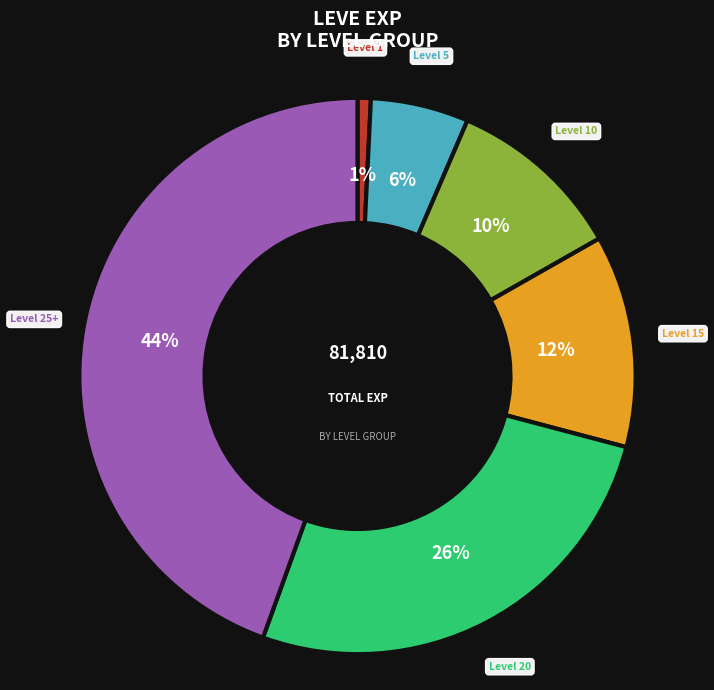

Between Level 25+ and Level 10, which is larger?

Level 25+